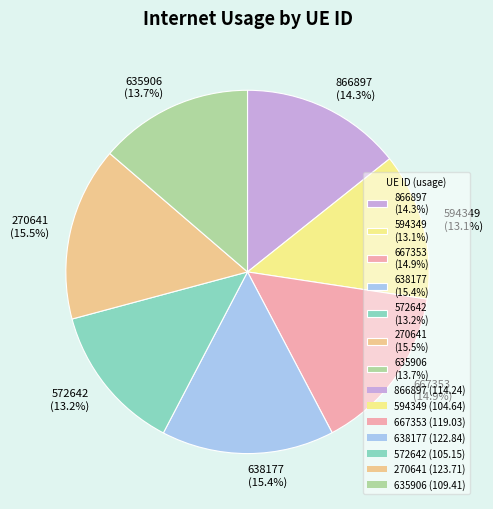

True or false: 635906 accounts for 4% of the total.

False